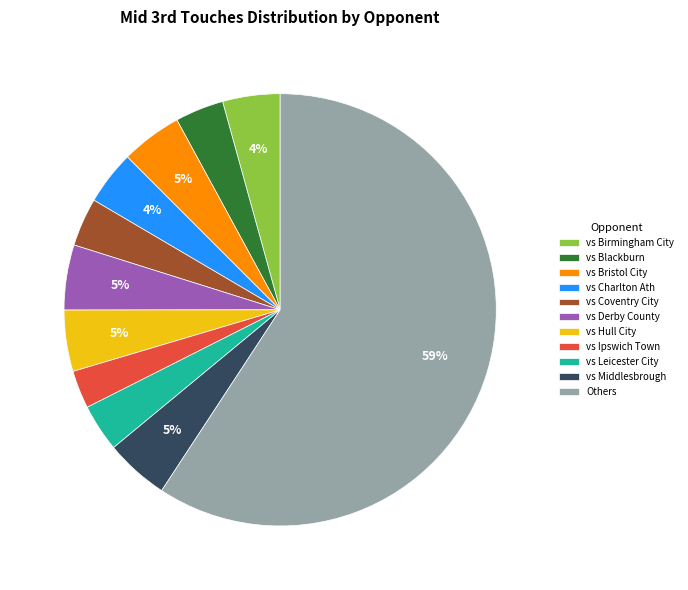

What percentage is the vs Ipswich Town slice, to the nearest percent?

3%